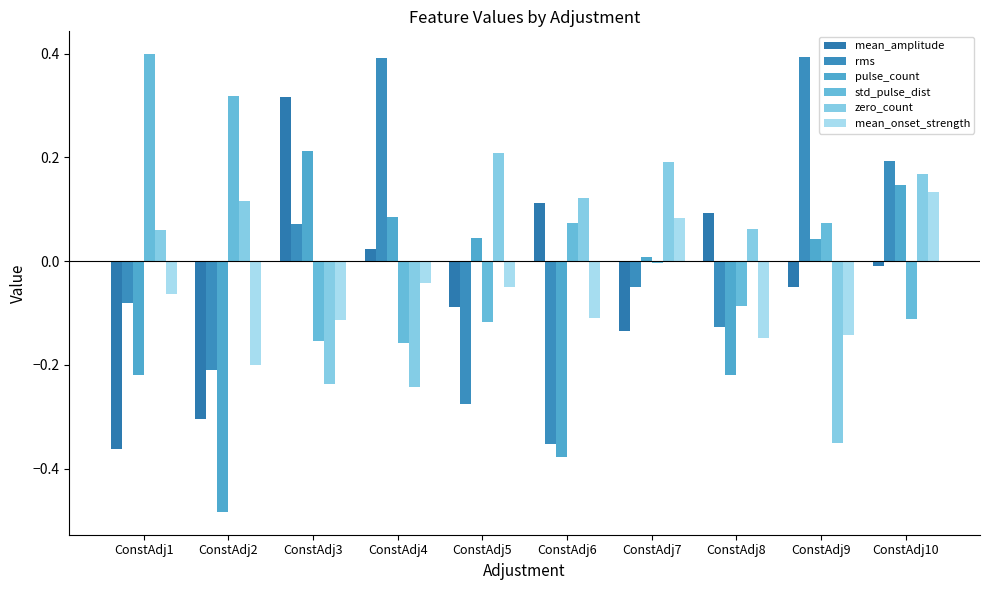

How many bars are there in total?

60